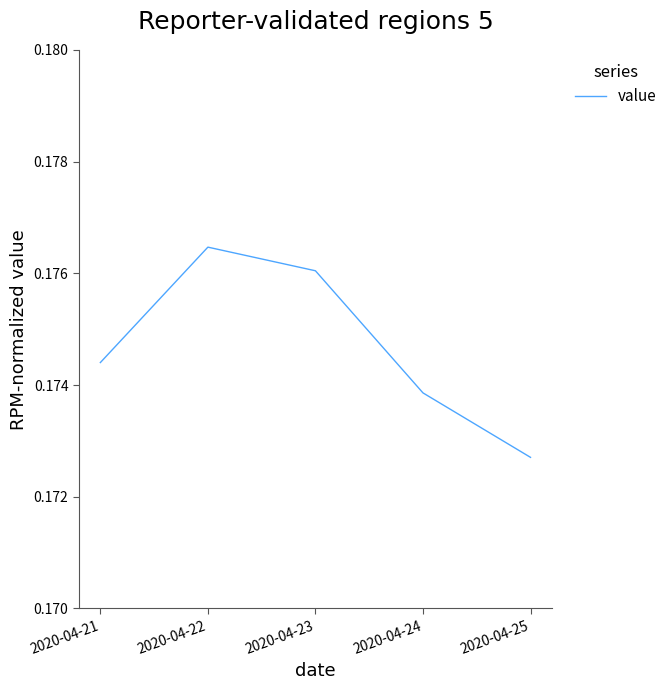

At which label is the value closest to 0?

2020-04-25